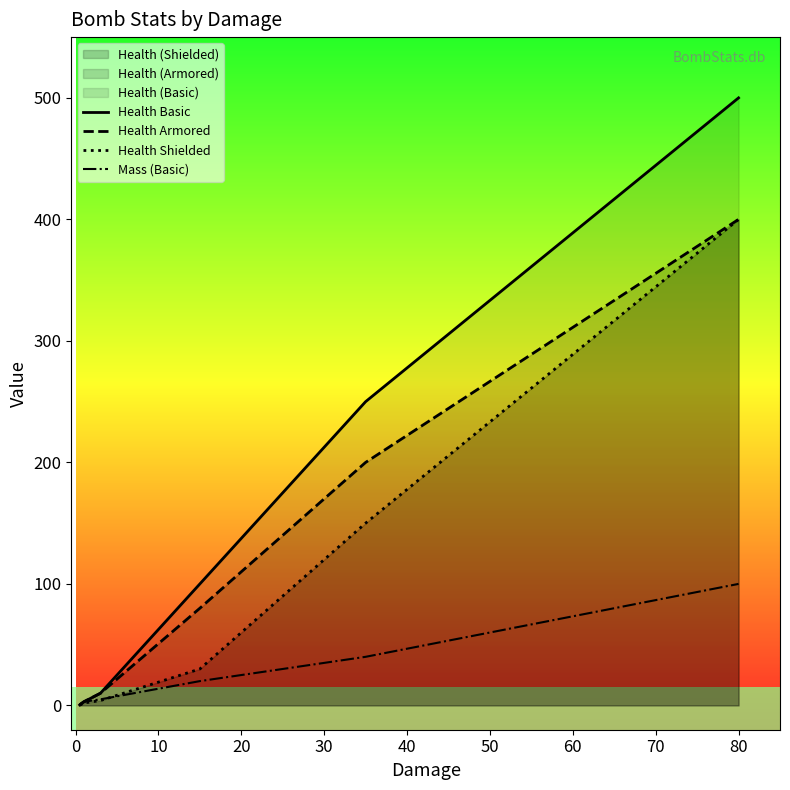

List the series in order of their peak value, lowest first.

Mass (Basic), Health Armored, Health Shielded, Health Basic